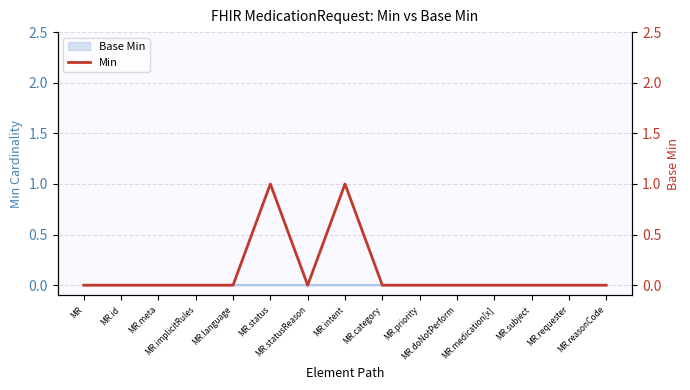

At which label is the value closest to 0?

MR